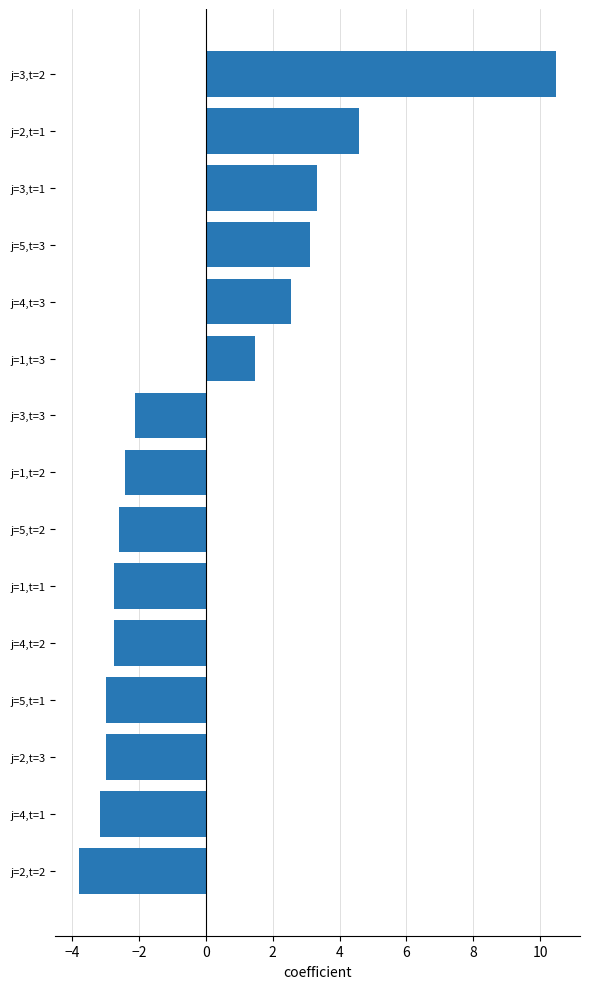

How many values are above zero?

6